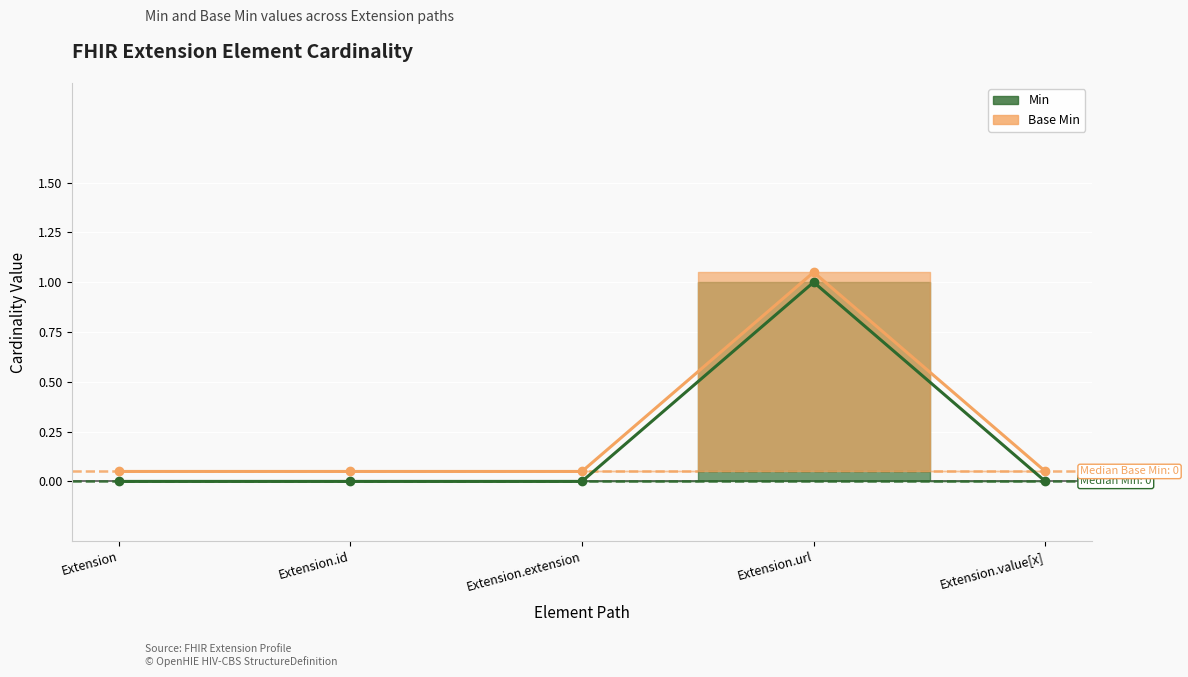

True or false: Base Min and Min cross at least once.

False